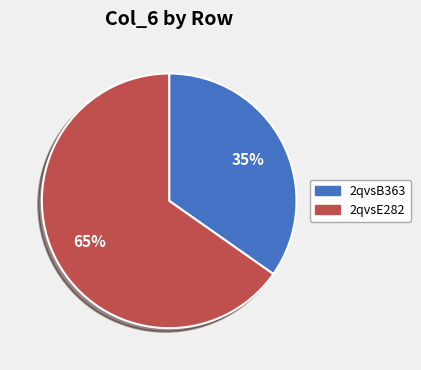

How many segments does this pie chart have?

2